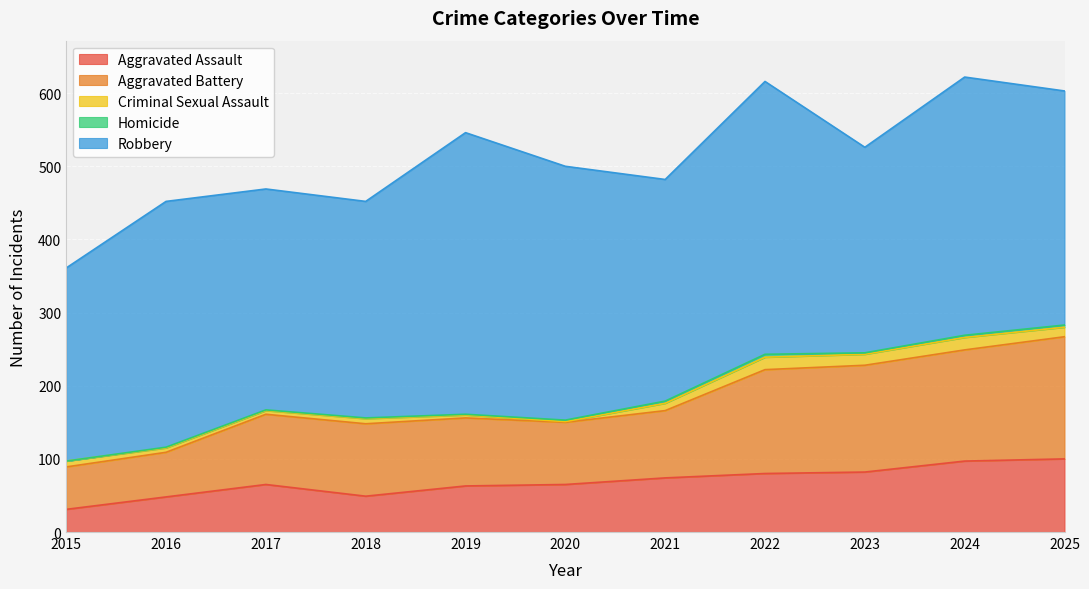

Which category has the lowest value across all series?

2015